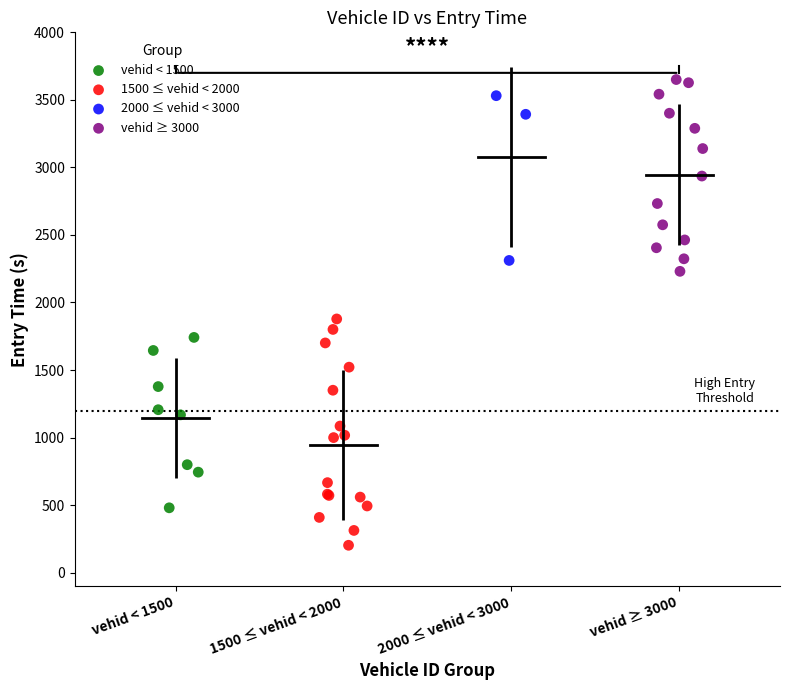

Which series contains the lowest Y value?

1500 ≤ vehid < 2000